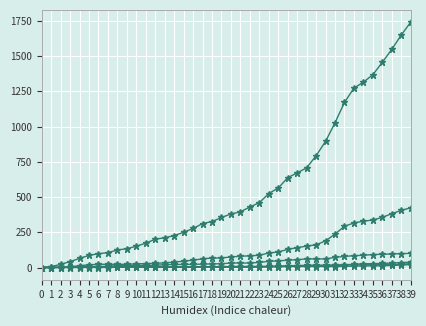

Count the number of data series in this chart.

6